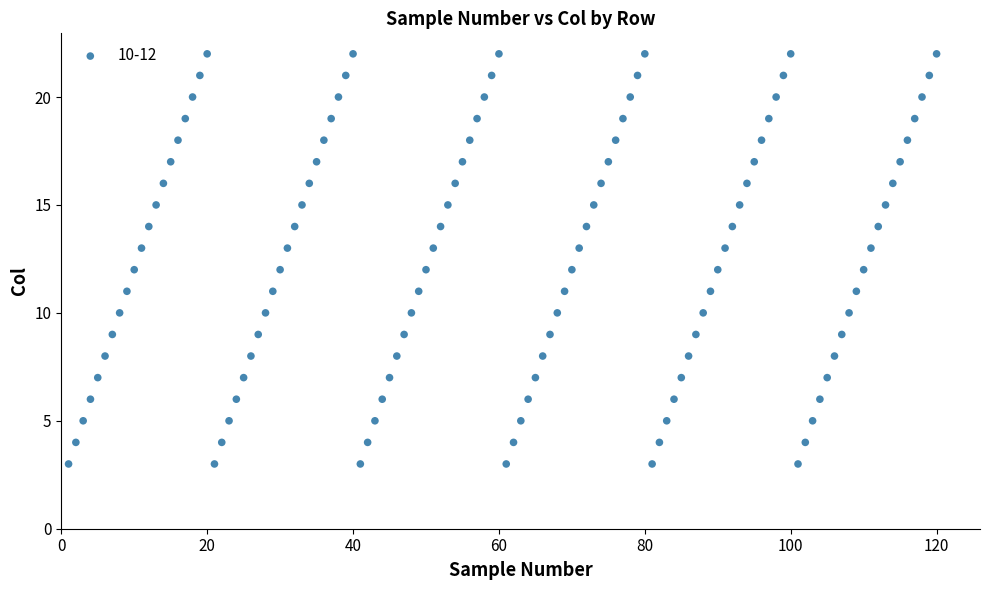

What is the range of X values (max minus min)?

119